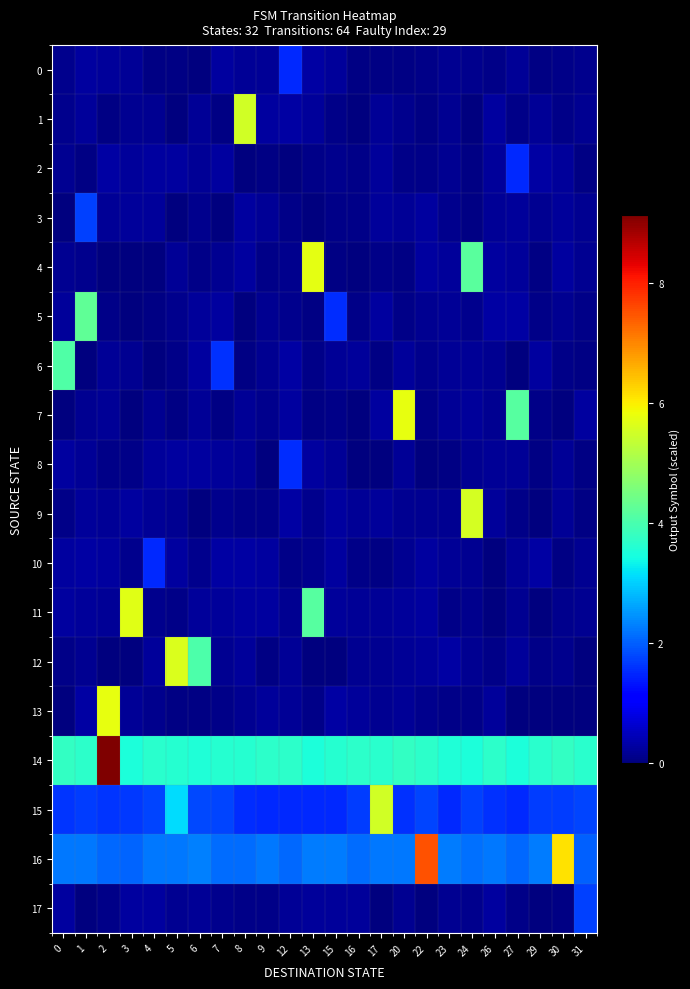

Which series has the widest spread of values?

row_7